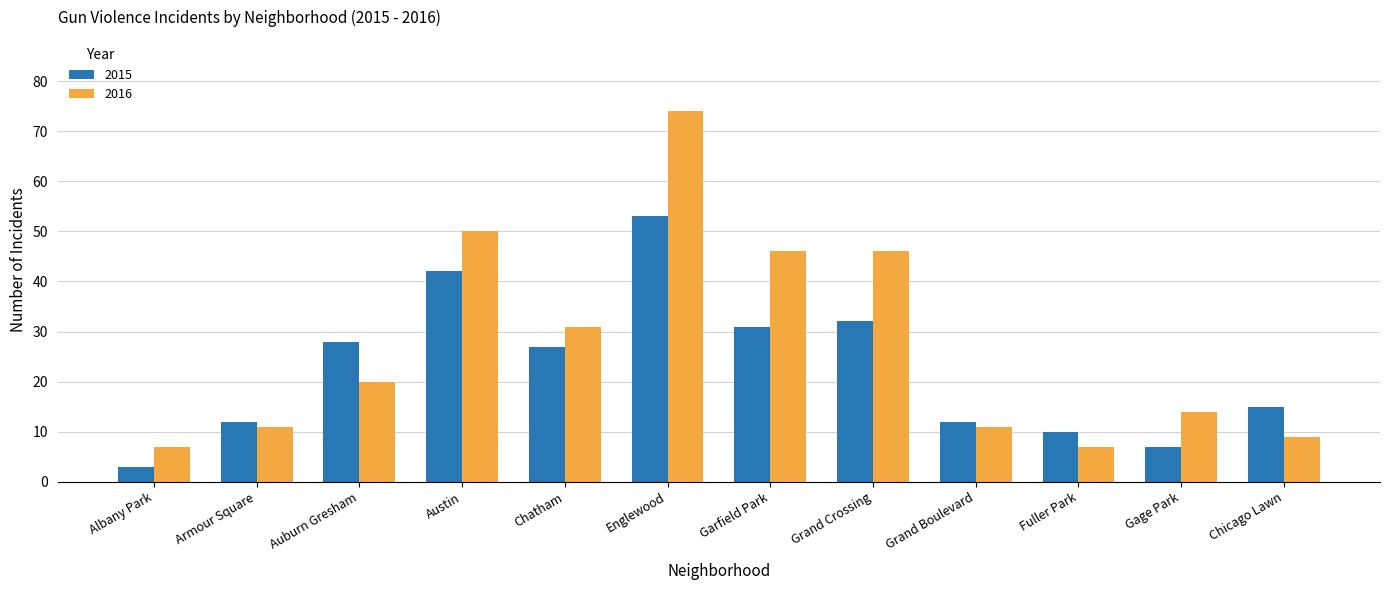

List the series in order of their peak value, lowest first.

2015, 2016